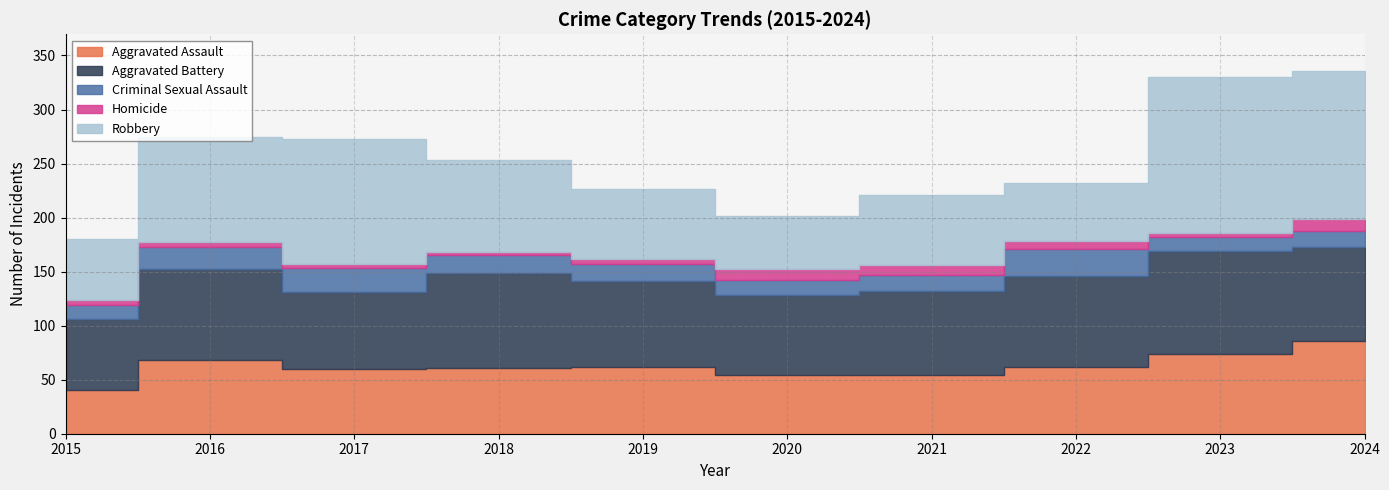

What is the spread (max minus min) of values at 2017?

112